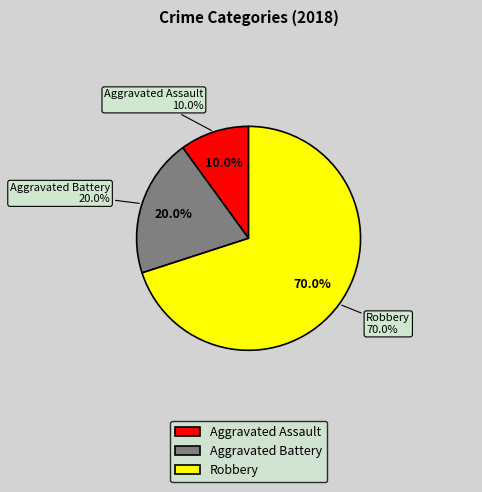

Is it true that Robbery is 60% of the pie?

False